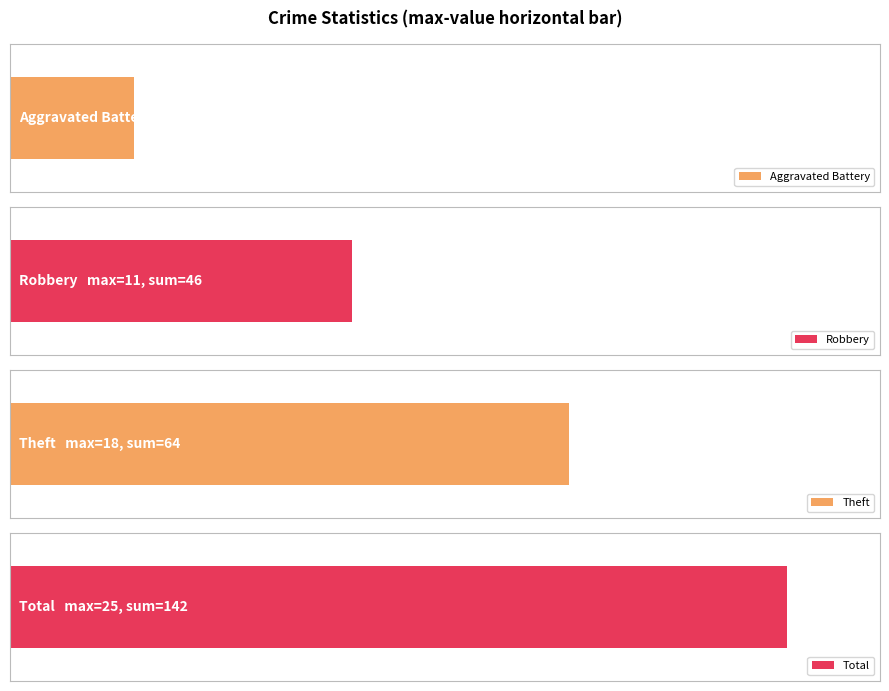

What are all the series names shown in the legend?

Aggravated Battery, Robbery, Theft, Total